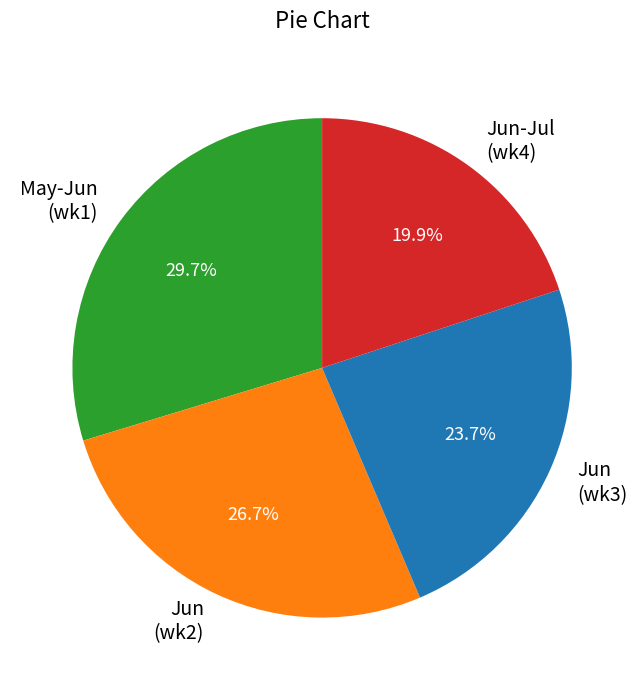

Rank the categories by value from highest to lowest.

May-Jun (wk1), Jun (wk2), Jun (wk3), Jun-Jul (wk4)